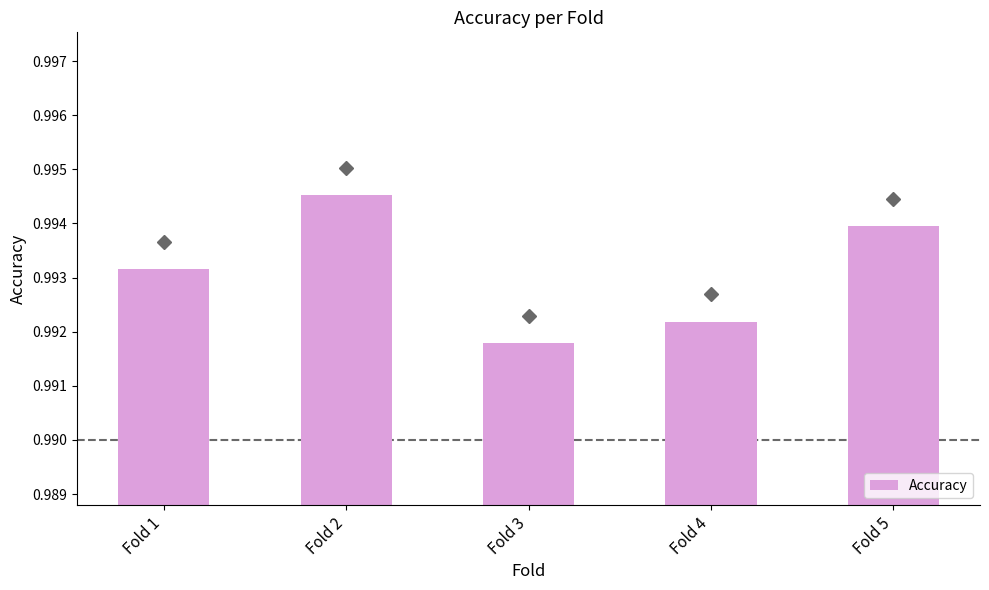

The value at Fold 2 is 0.2. True or false?

False